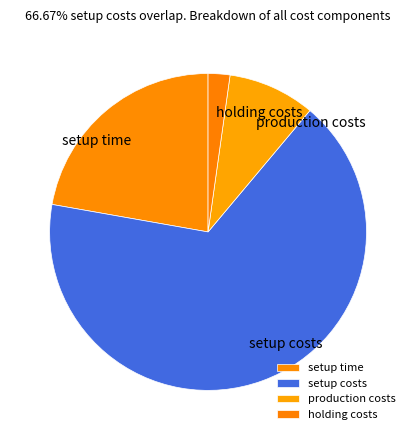

Between production costs and setup costs, which is larger?

setup costs